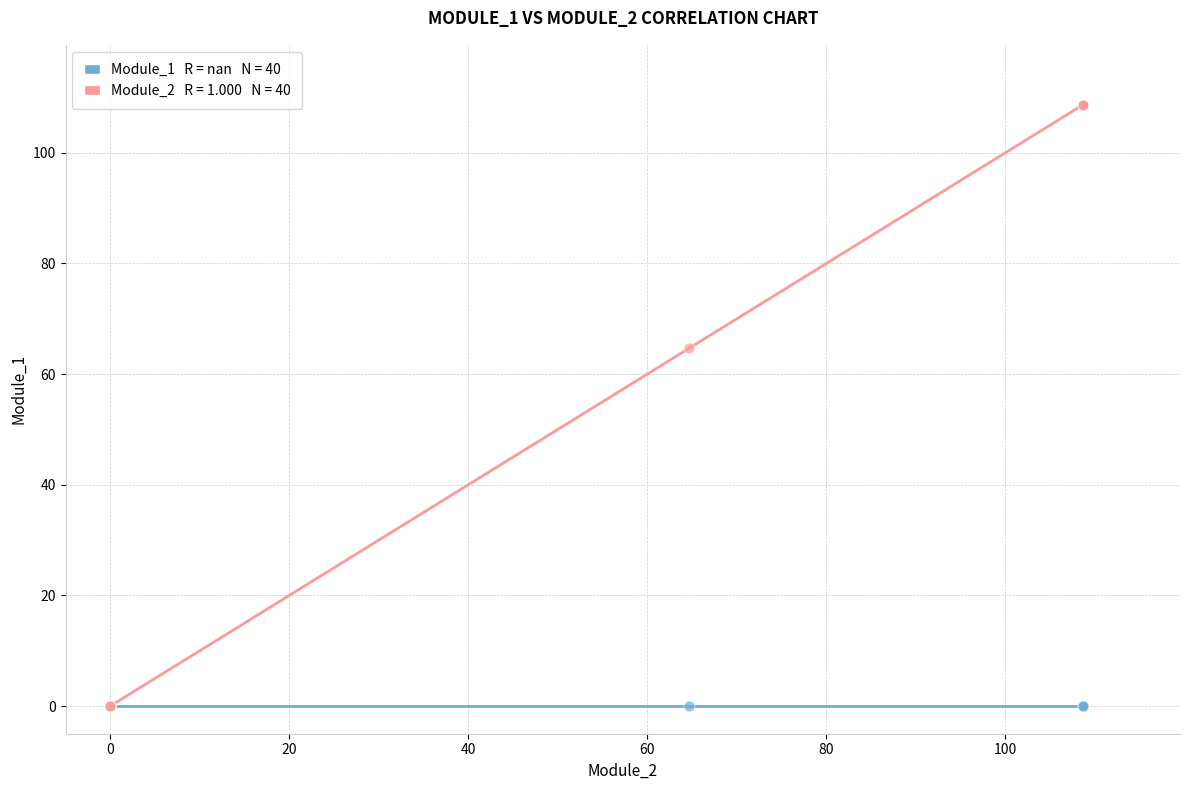

Across all series, what Y value is closest to 54?

64.6